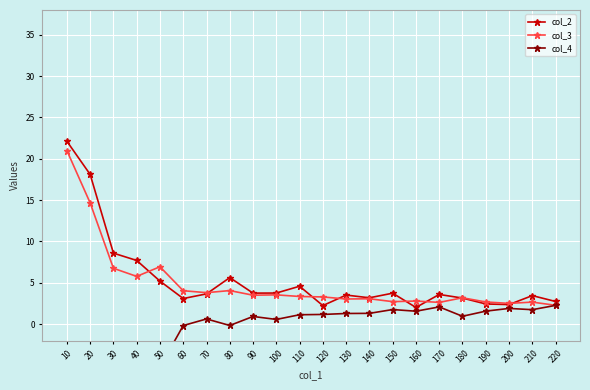

How many categories are shown in the chart?

22